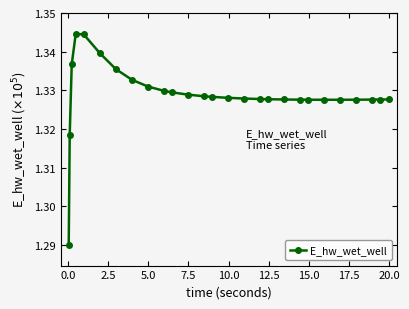

Count the values in the range 1 to 2.

27